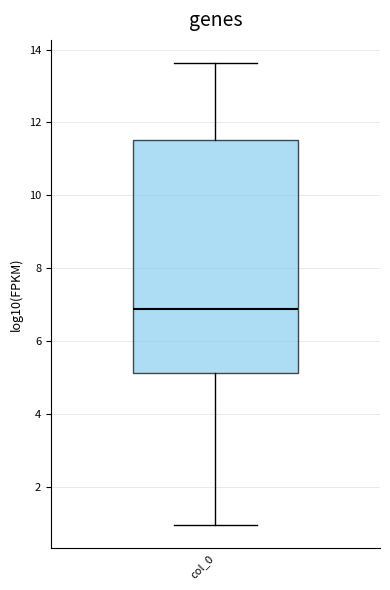

Transcribe this box plot: give where the median line is, the range the box spans, and where the two whiskers end, as read against the y-axis. The values are not printed on the chart, so give them approximately, as read against the axis.

median 6.8, box 5.2 to 11.6, whiskers 1.0 to 13.6